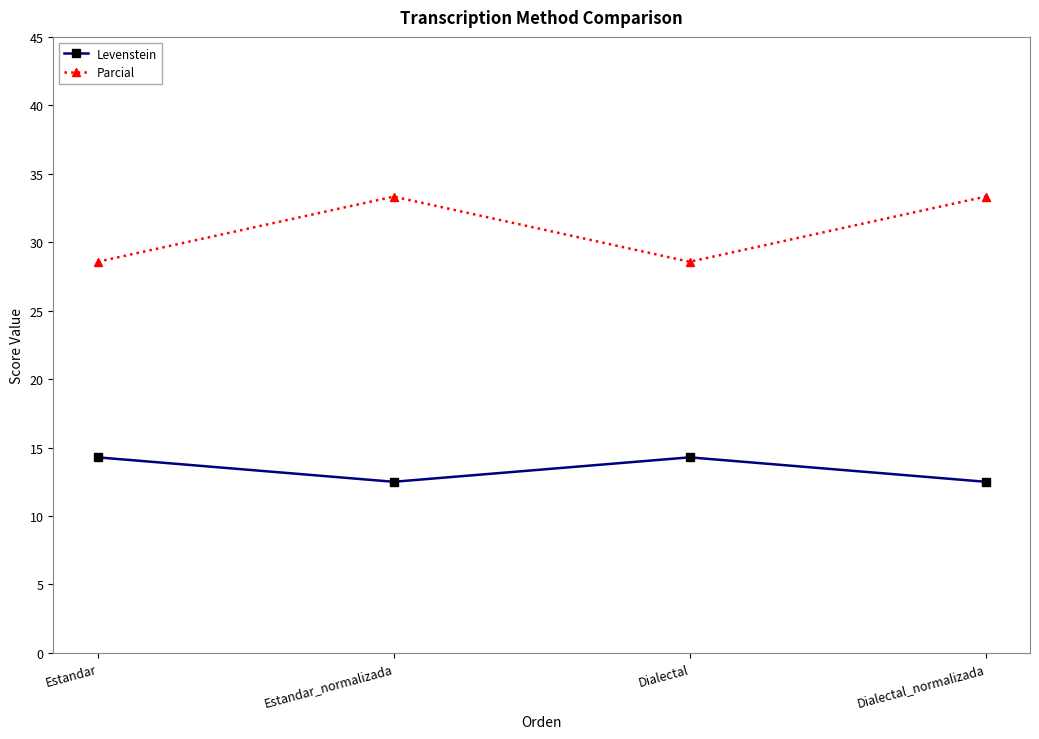

What is the maximum value shown in the chart?

33.3